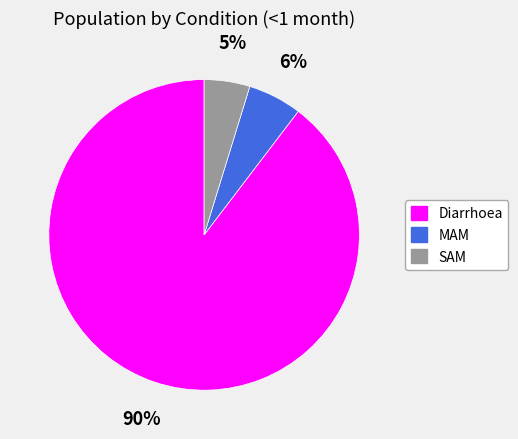

To the nearest percent, what is the average slice percentage?

33%